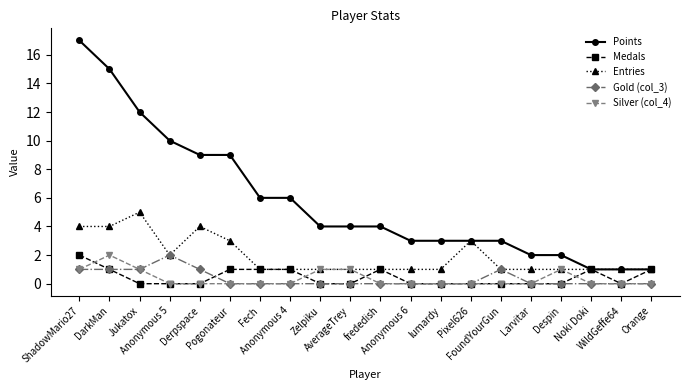

What position from the right is Jukatox?

18